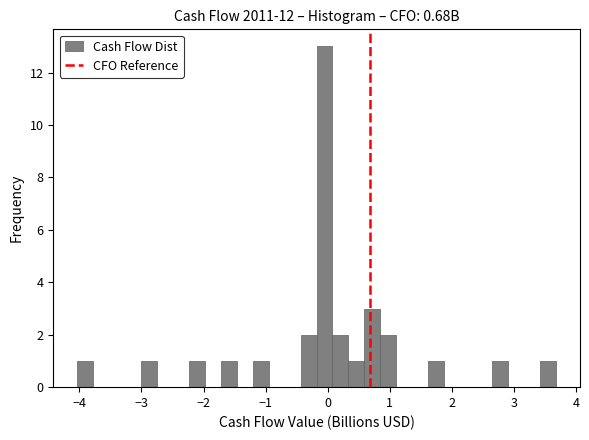

Read against the x-axis, roughly where is the centre of the tallest bar?

-0.1